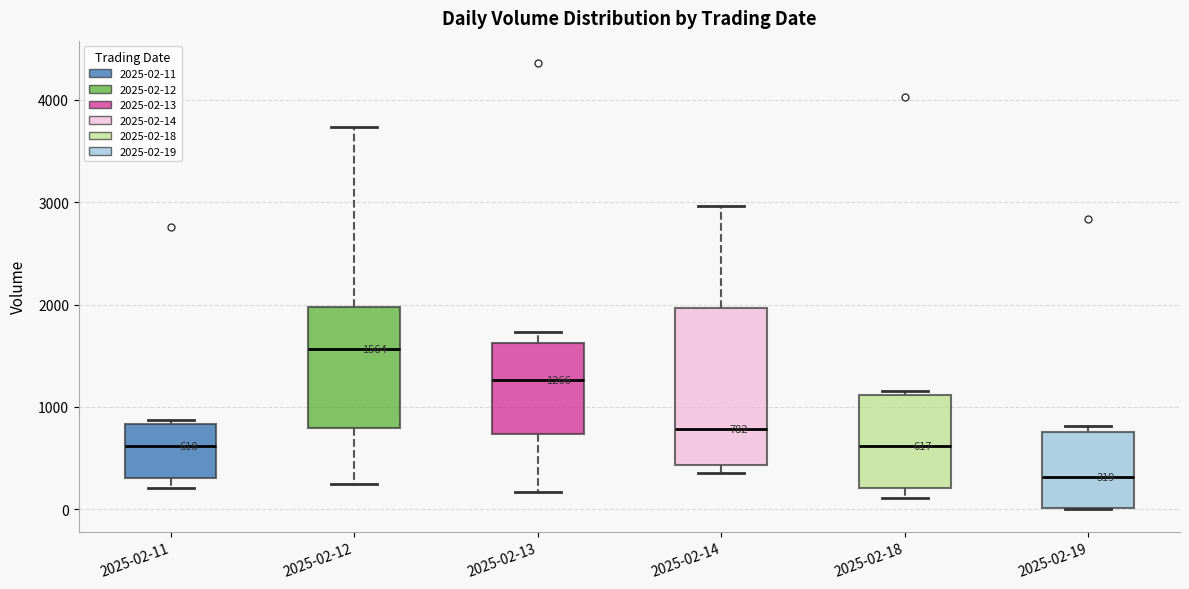

Which box has the highest median line?

2025-02-12